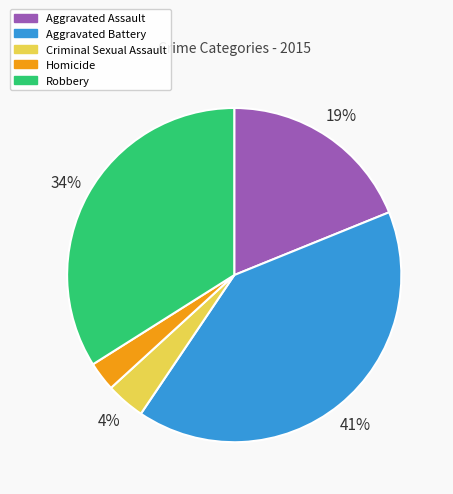

To the nearest percent, what is the average slice percentage?

20%